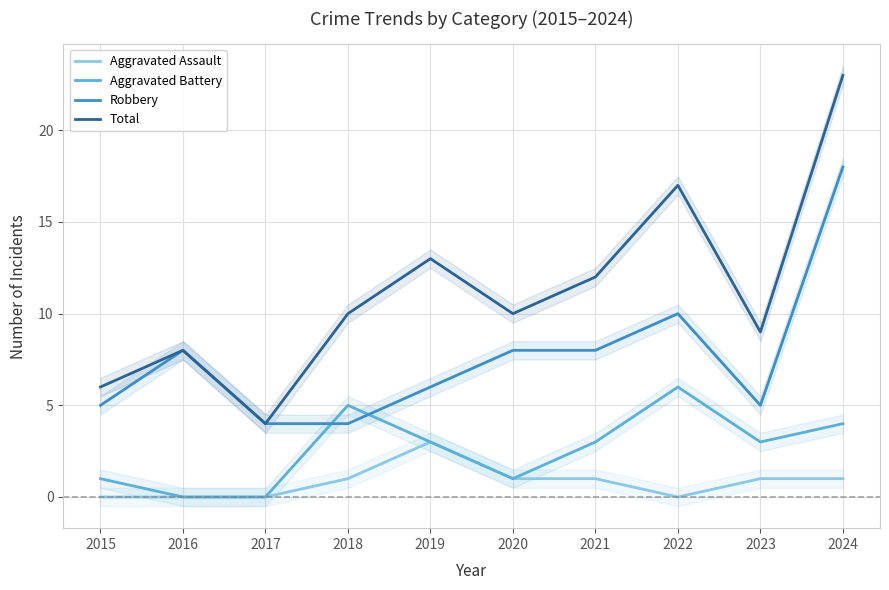

Reading right to left, extract all data points from this chart.

Aggravated Assault: 2024=1	2023=1	2022=0	2021=1	2020=1	2019=3	2018=1	2017=0	2016=0	2015=0
Aggravated Battery: 2024=4	2023=3	2022=6	2021=3	2020=1	2019=3	2018=5	2017=0	2016=0	2015=1
Robbery: 2024=18	2023=5	2022=10	2021=8	2020=8	2019=6	2018=4	2017=4	2016=8	2015=5
Total: 2024=23	2023=9	2022=17	2021=12	2020=10	2019=13	2018=10	2017=4	2016=8	2015=6